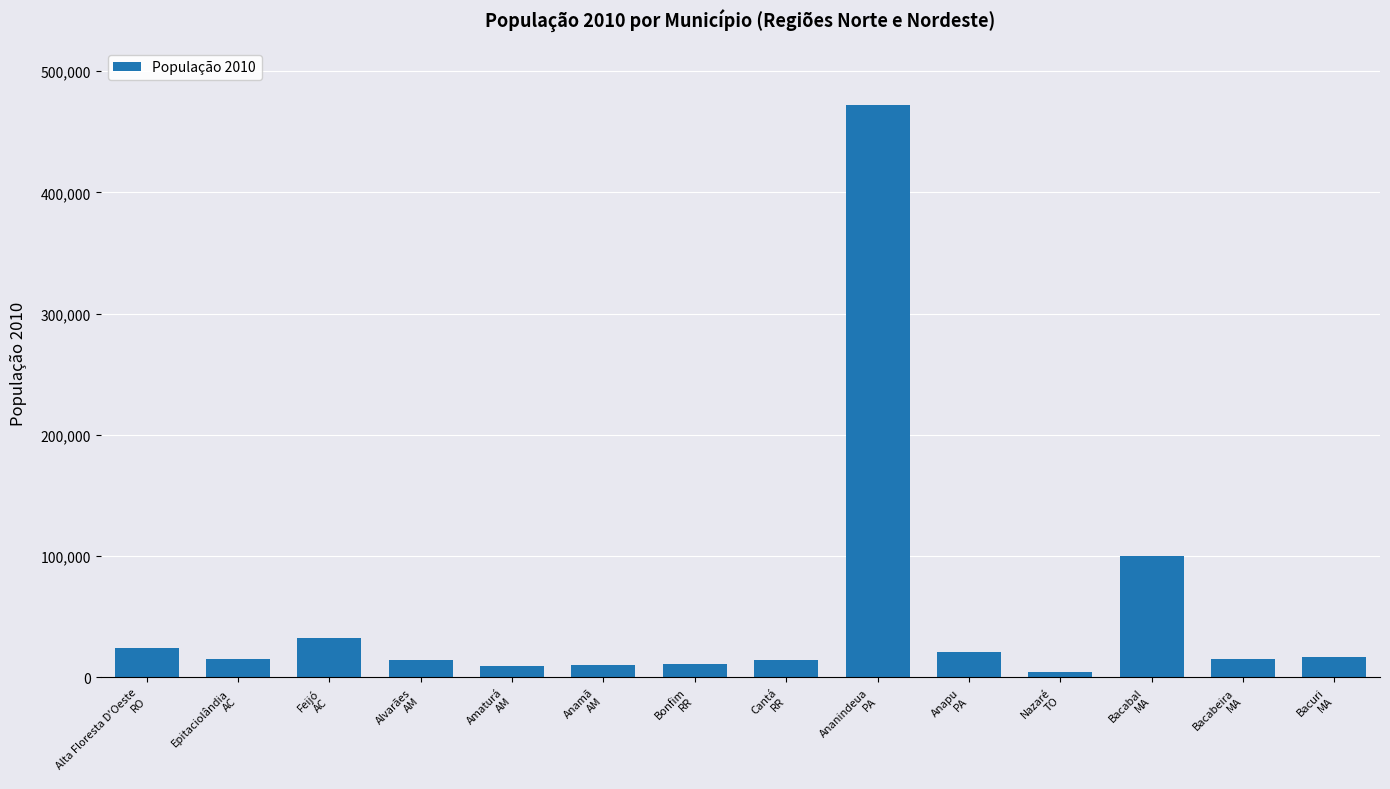

Does the chart contain any negative values?

No